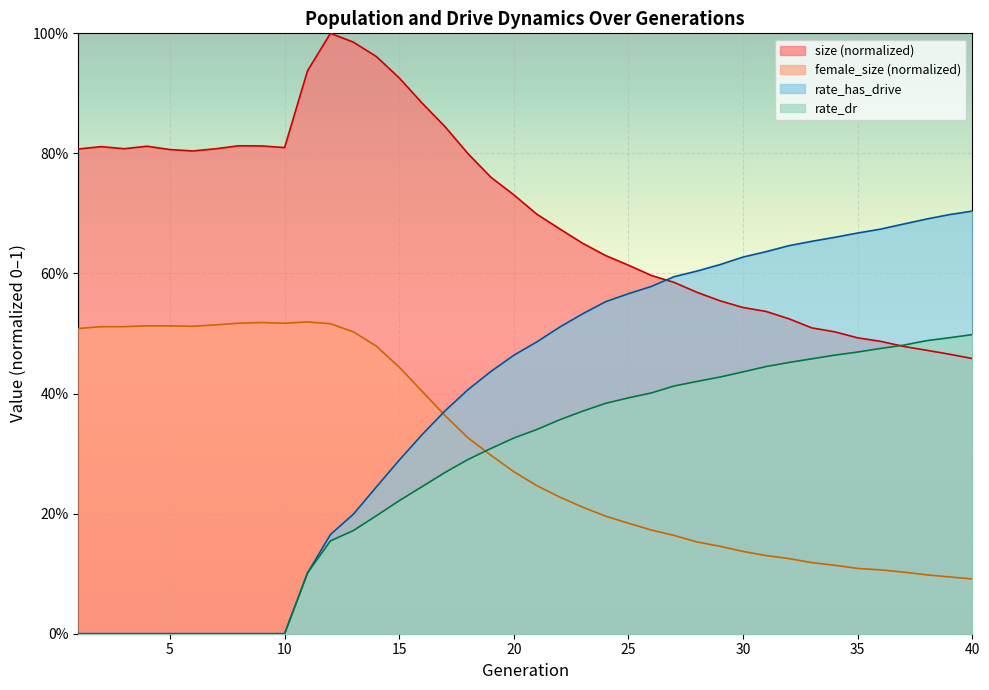

What is the highest value of the size series?

1.0